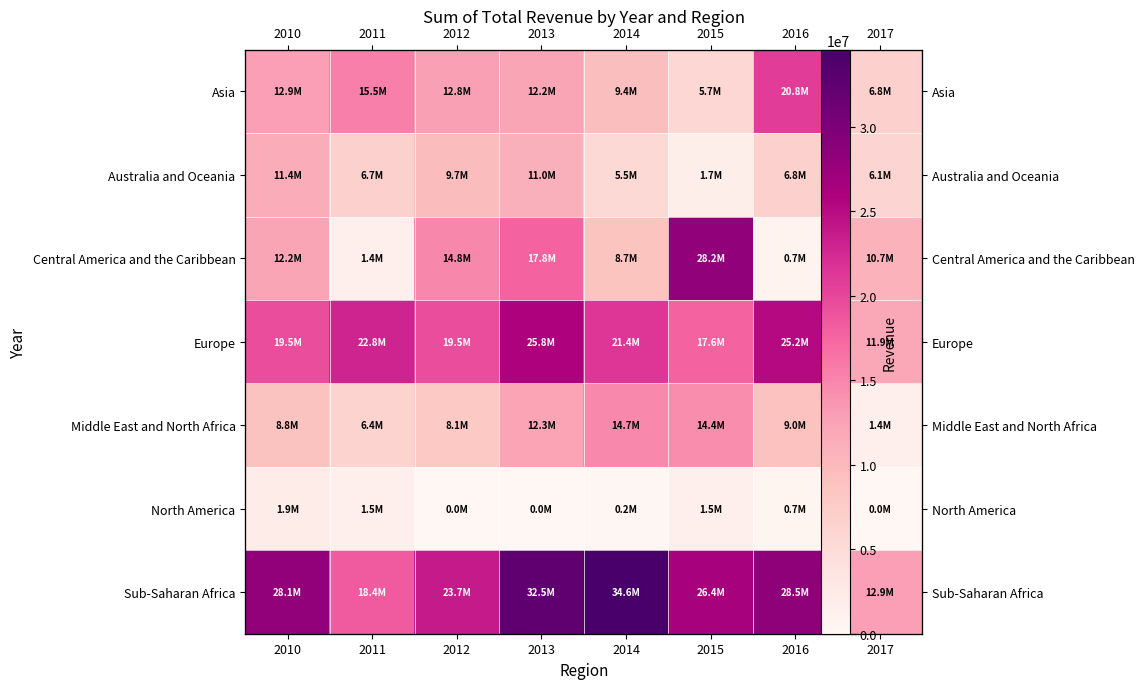

What is the difference between the Asia values at 2014 and 2011?

6112255.3